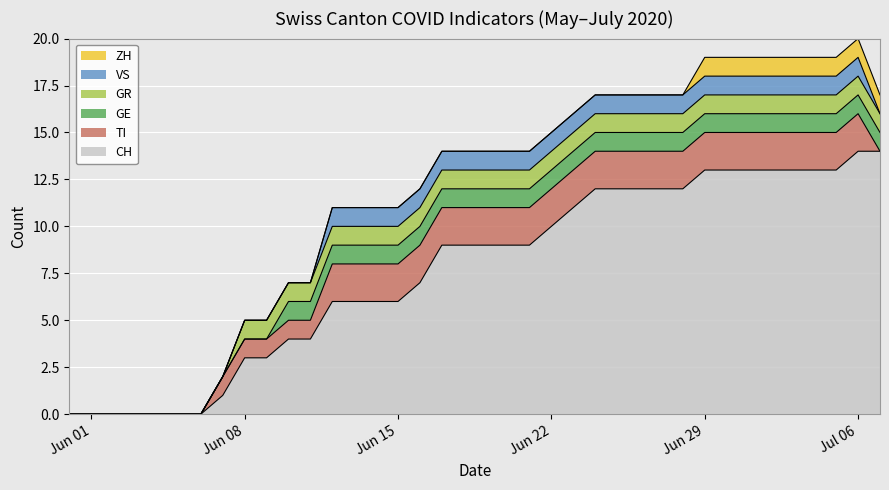

What are all the series names shown in the legend?

ZH, VS, GR, GE, TI, CH